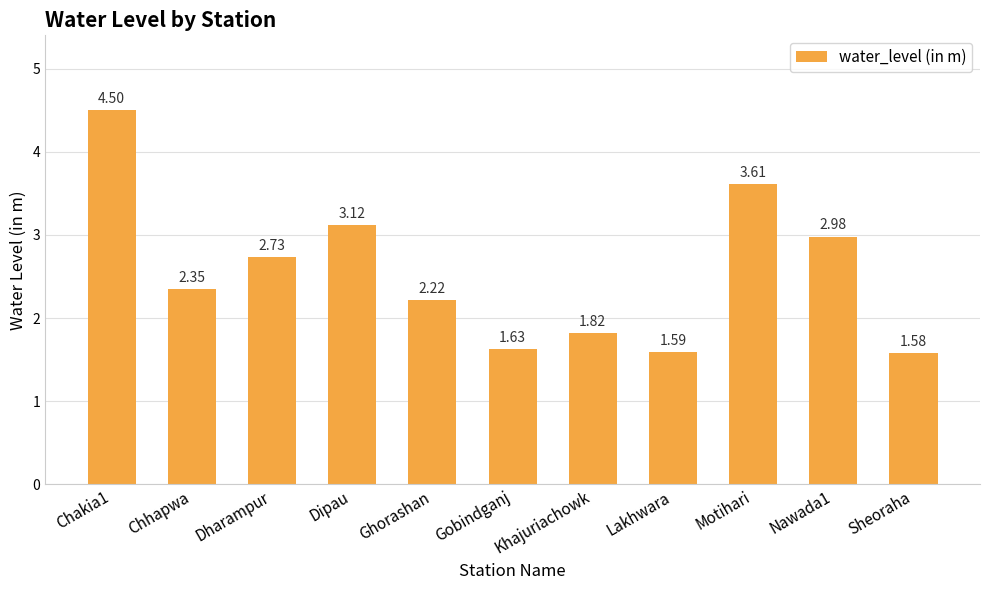

What is the label of the 4th bar from the left?

Dipau